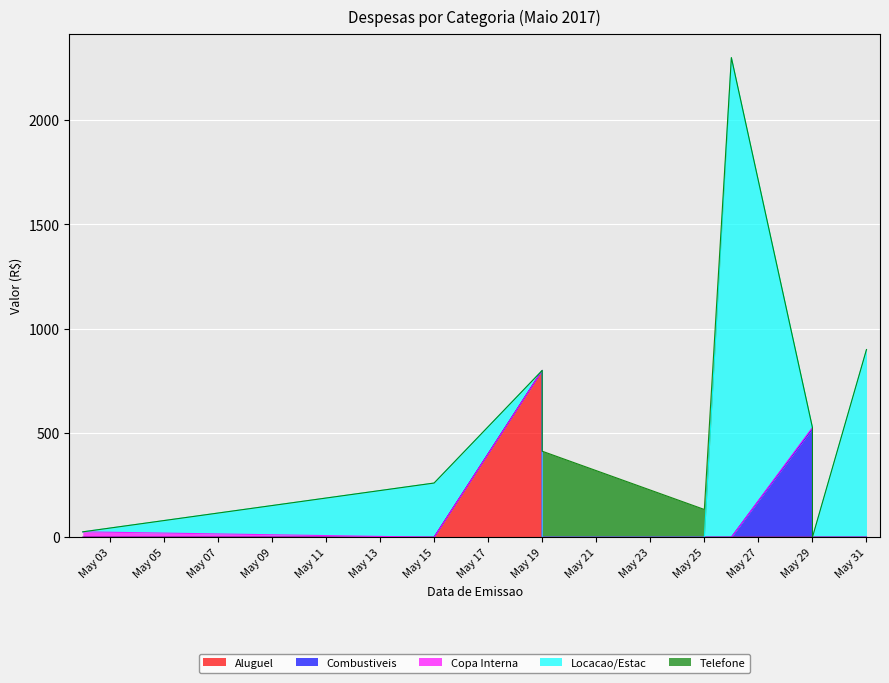

What is the average value of the Combustiveis series?

43.4